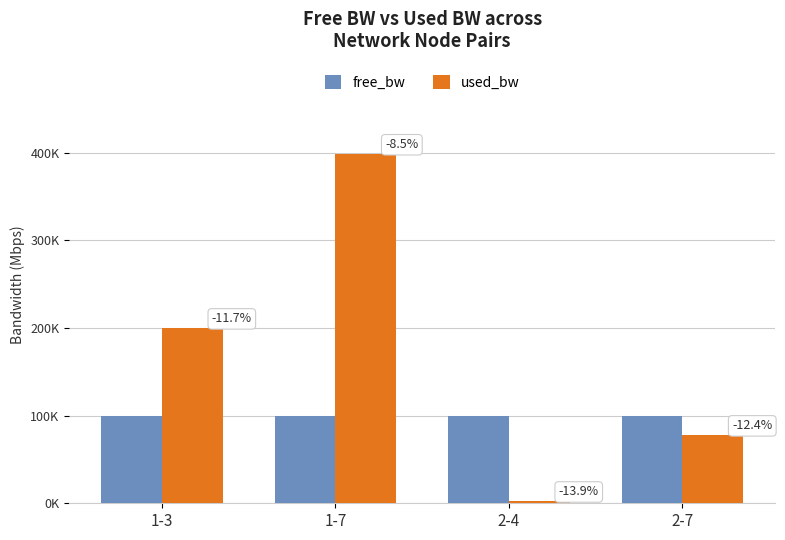

What position from the right is 2-7?

1